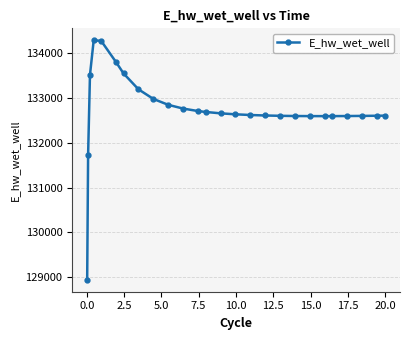

What is the maximum value shown in the chart?

134283.8